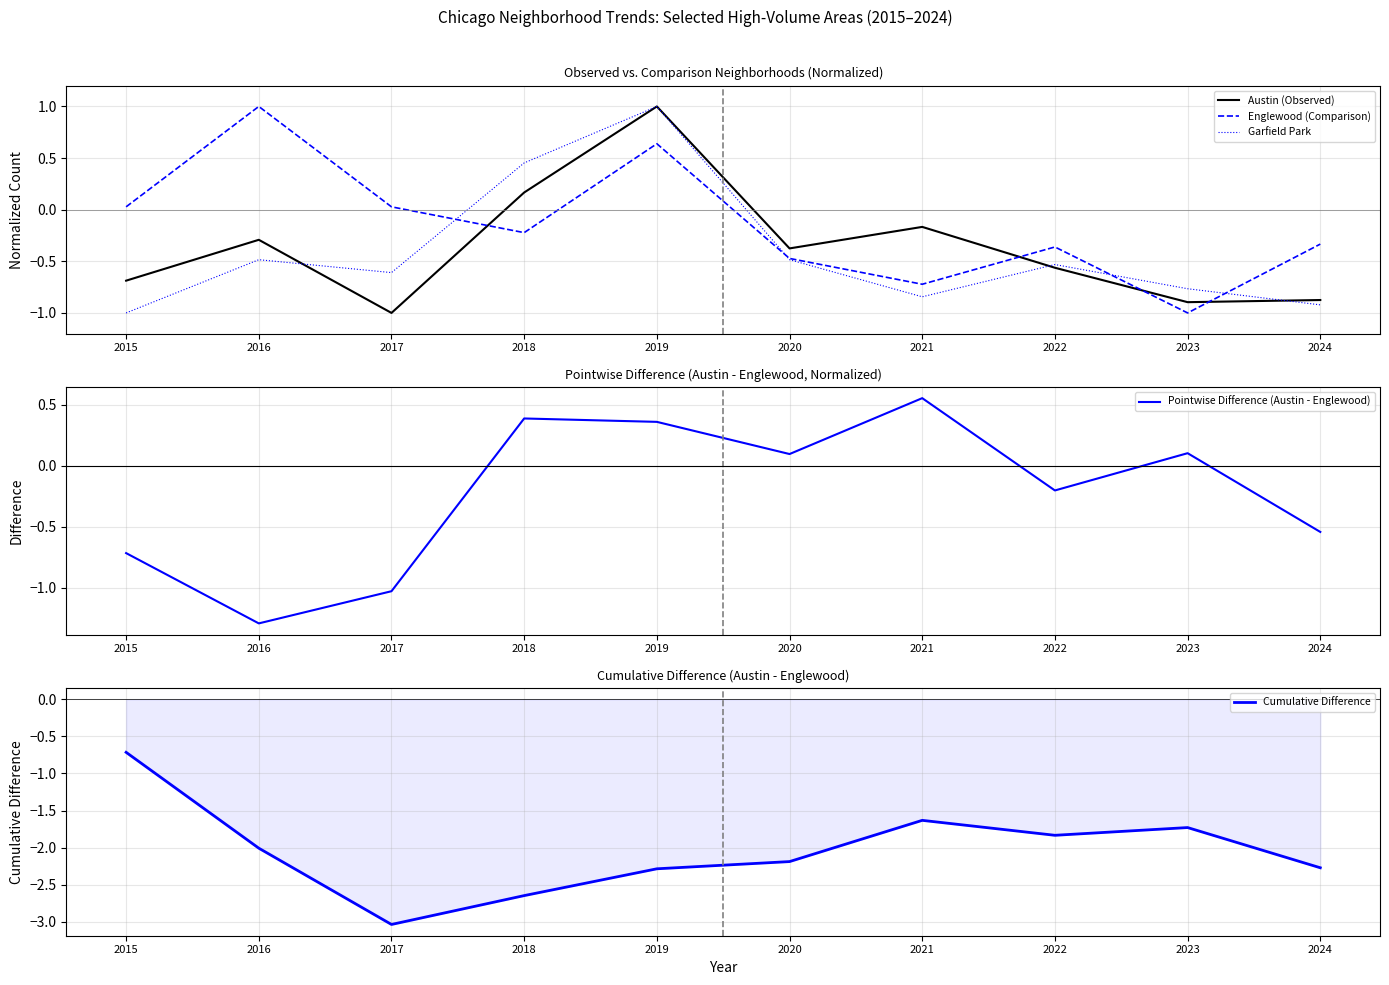

True or false: Pointwise Difference (Austin - Englewood) and Garfield Park intersect in this chart.

True